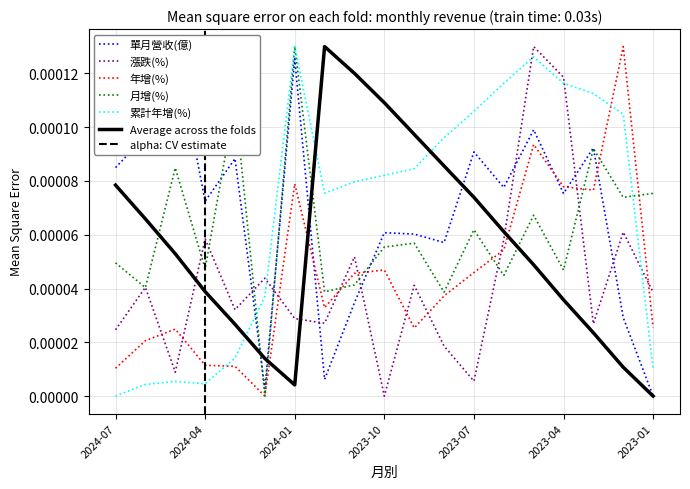

Which series ends up on top after the final intersection of 累計營收(億) and 月增(%)?

月增(%)